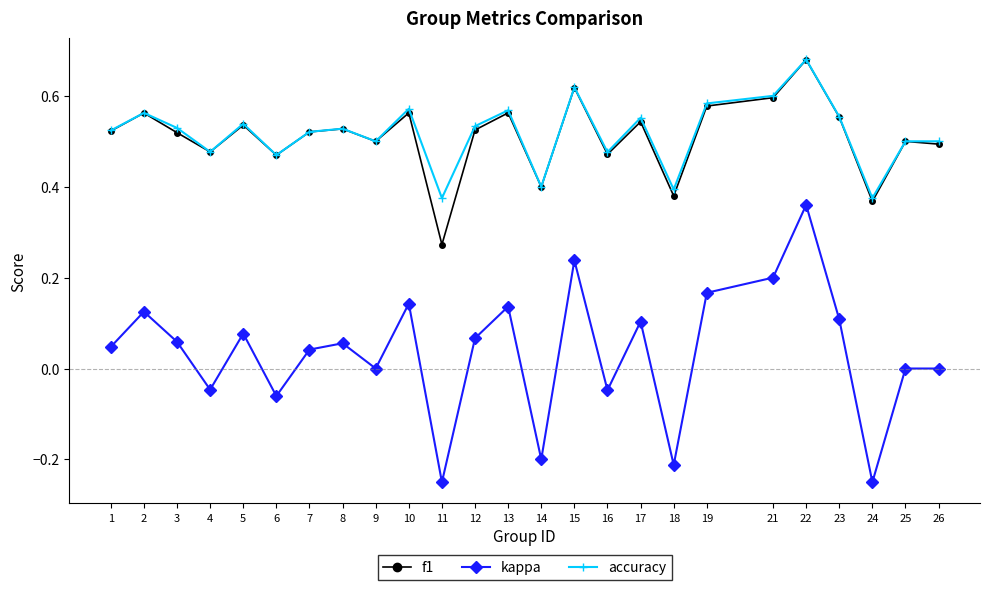

Which category has the highest value across all series?

22